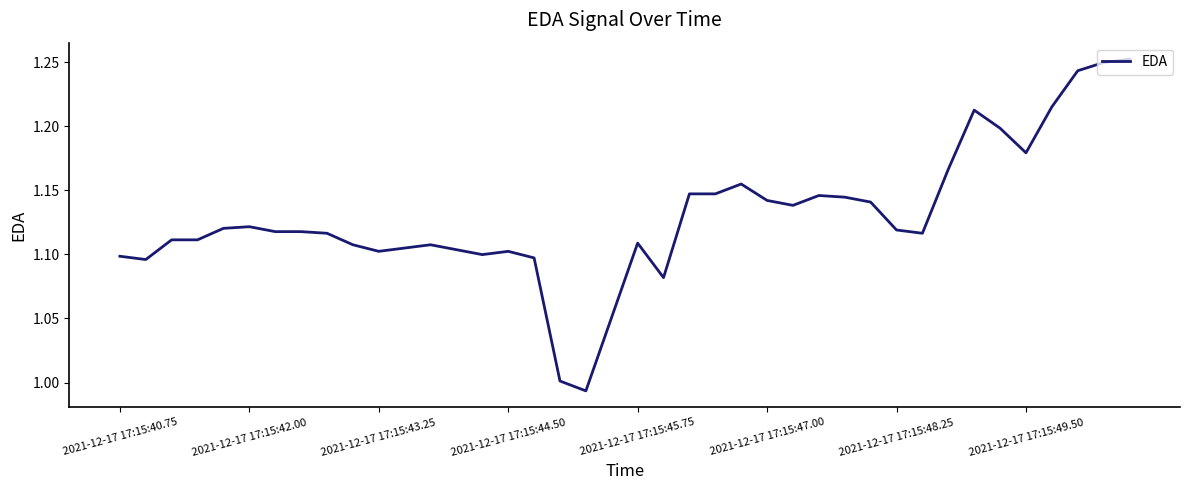

What is the difference between the maximum and minimum values?

0.3